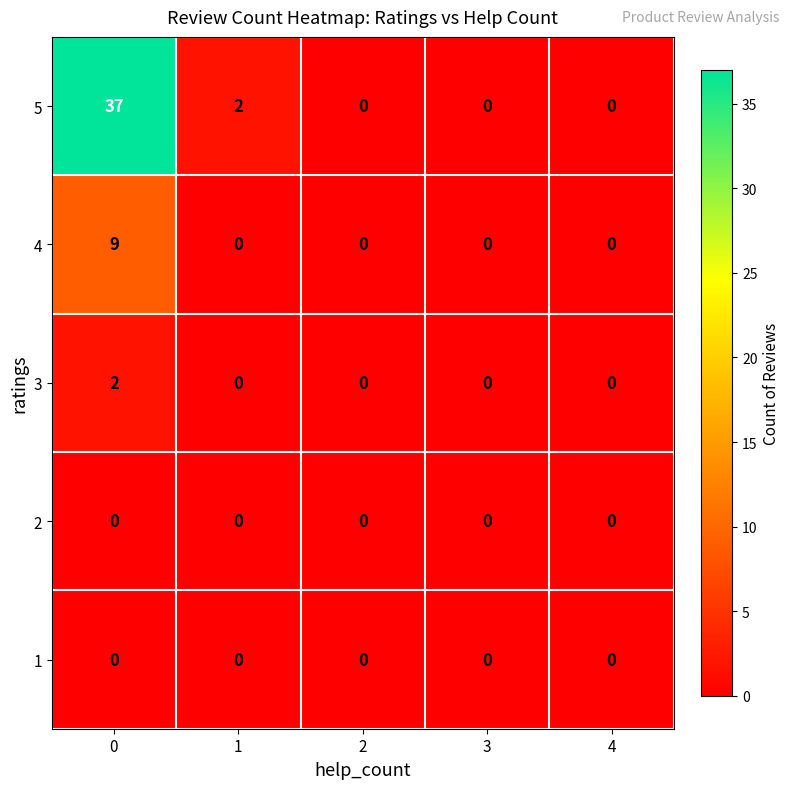

Which series has the largest range (max minus min)?

5